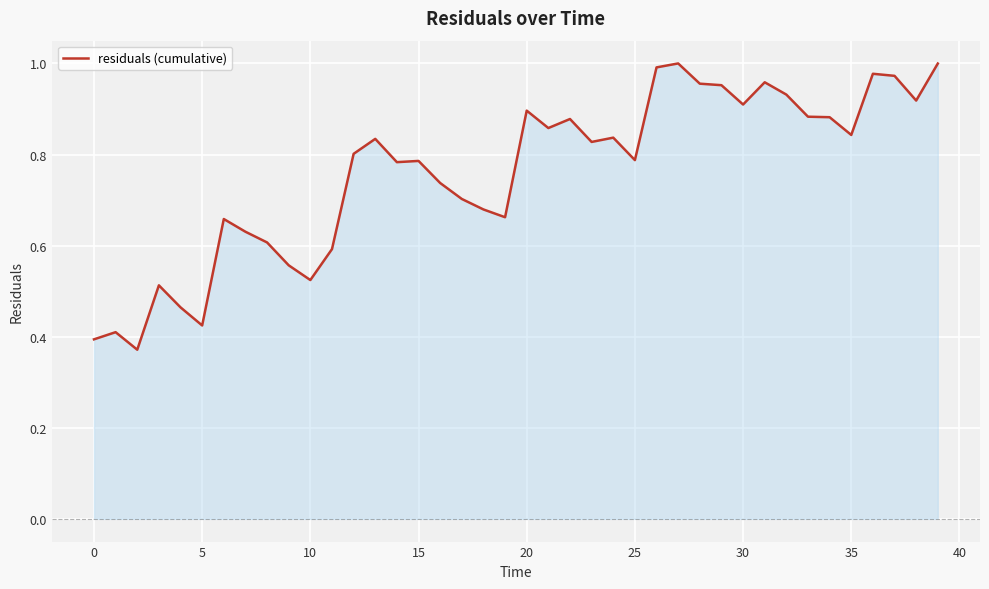

Does the chart display data point markers on the line(s)?

No